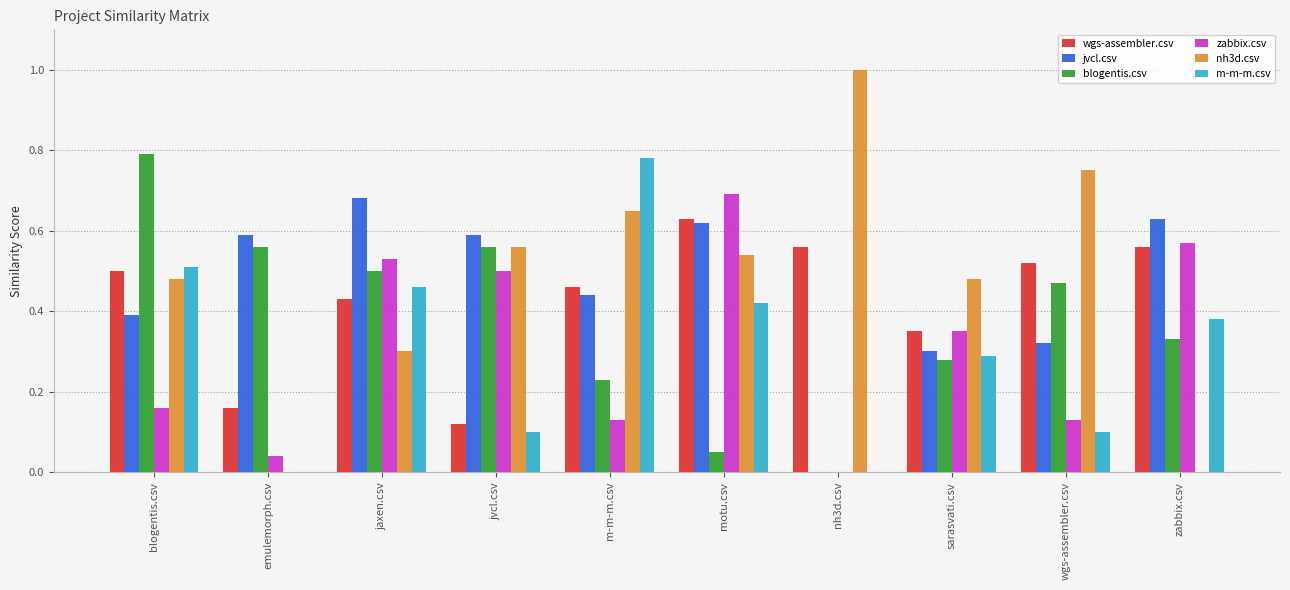

Are the bars horizontal?

No